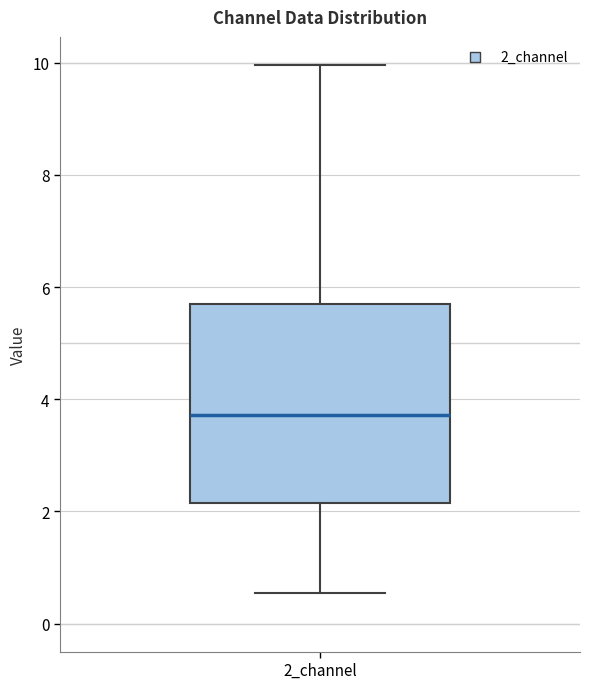

Transcribe this box plot: give where the median line is, the range the box spans, and where the two whiskers end, as read against the y-axis. The values are not printed on the chart, so give them approximately, as read against the axis.

median 3.8, box 2.2 to 5.8, whiskers 0.6 to 10.0